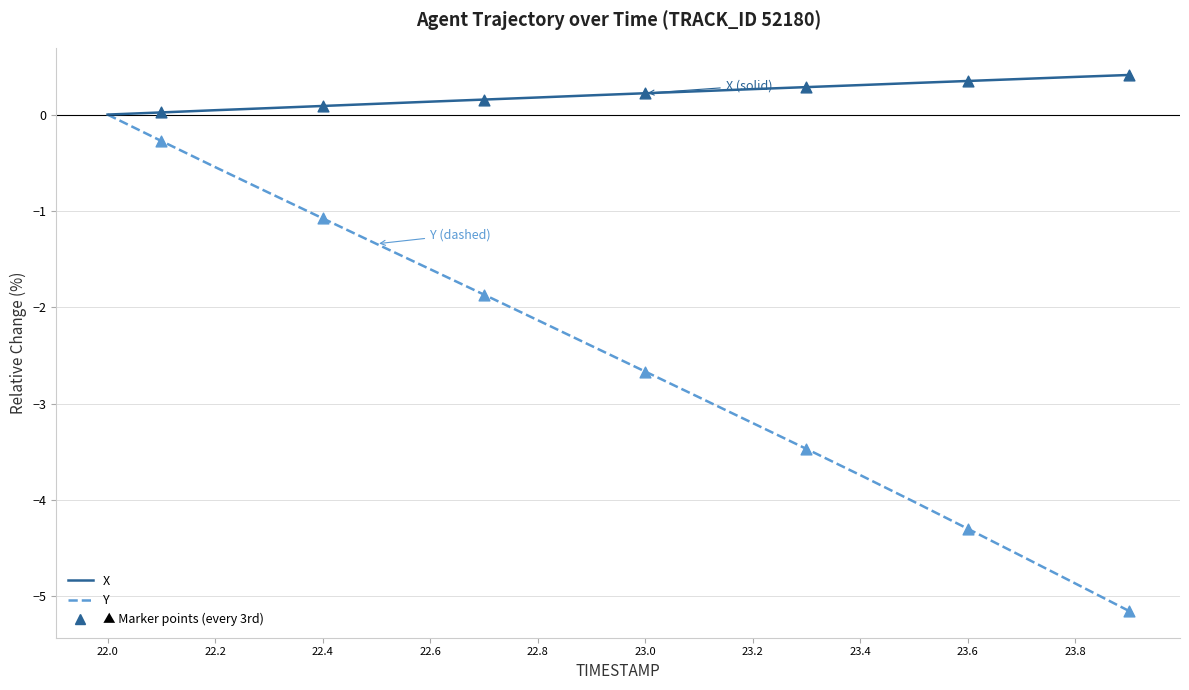

Which series has the largest range (max minus min)?

Y